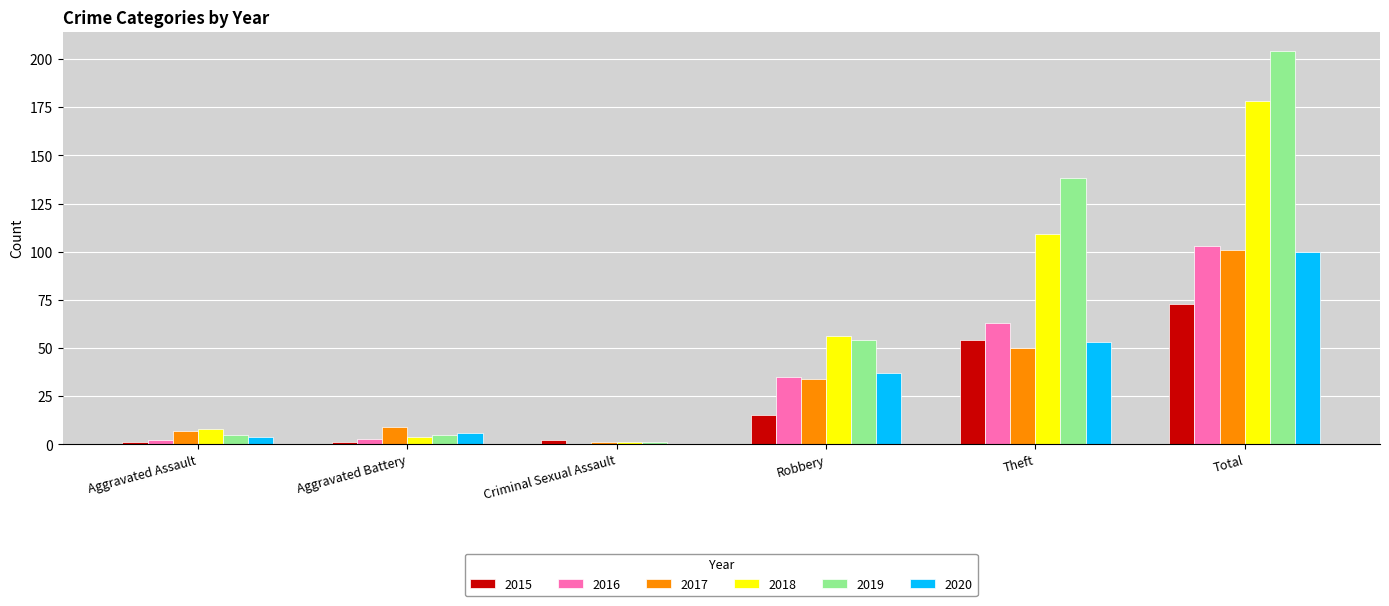

True or false: 2017 has a value of 34 at Robbery.

True